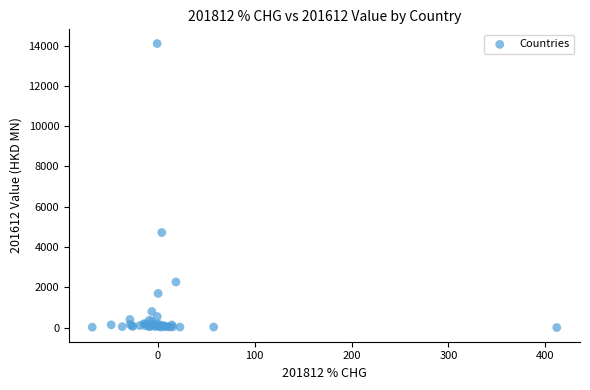

What Y value in the scatter plot is closest to 7052?

4717.3